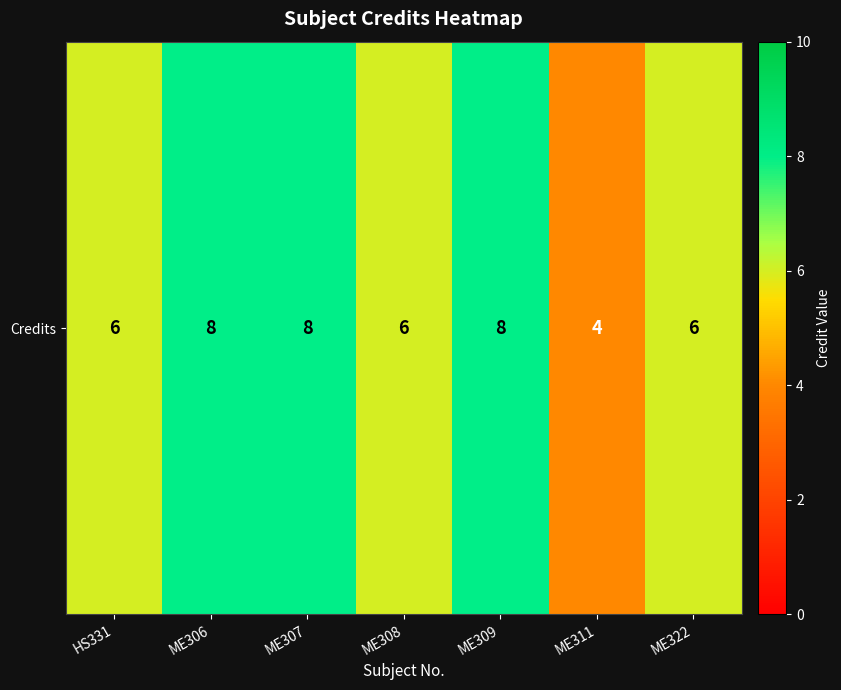

Which category has the highest value across all series?

ME306